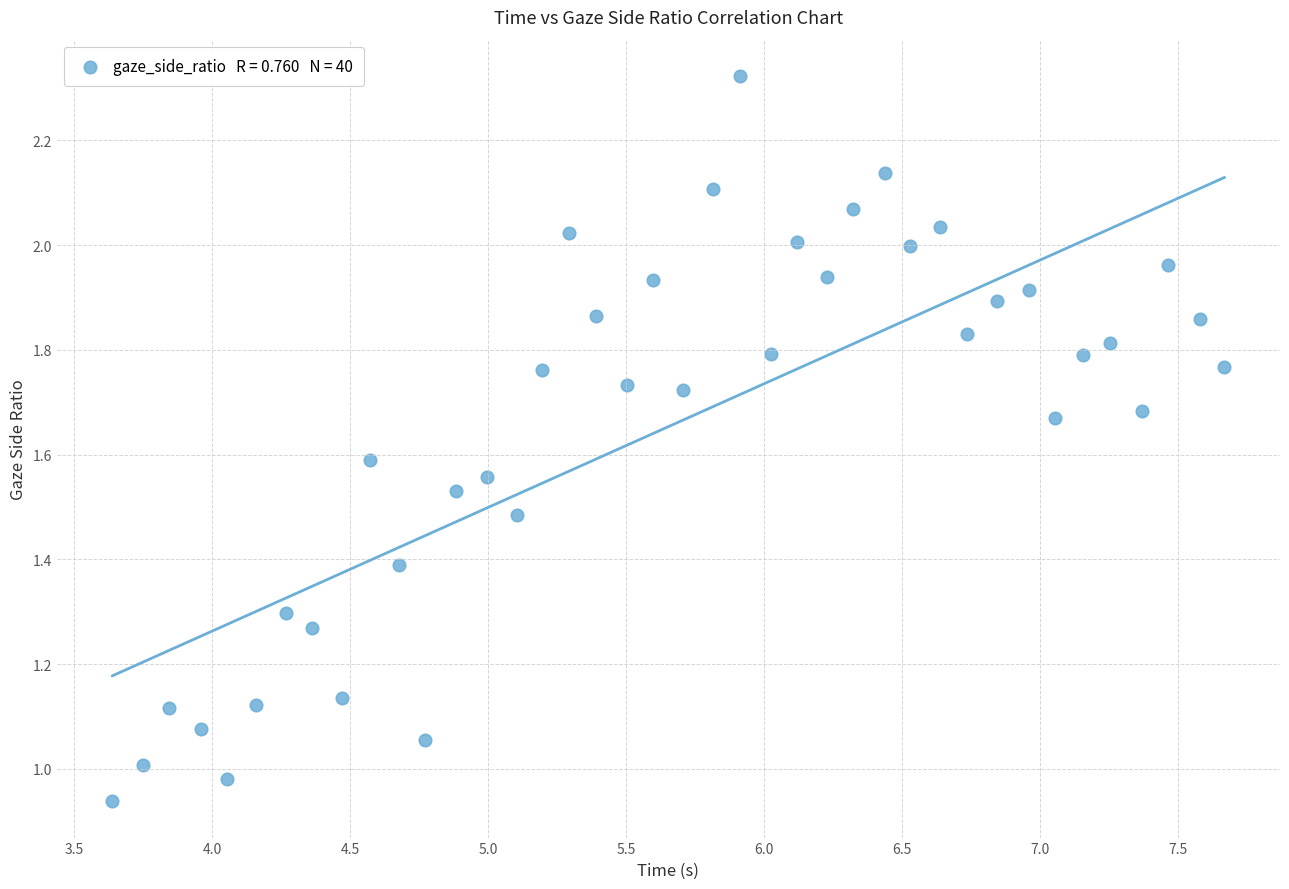

What is the range of Y values (max minus min)?

1.4